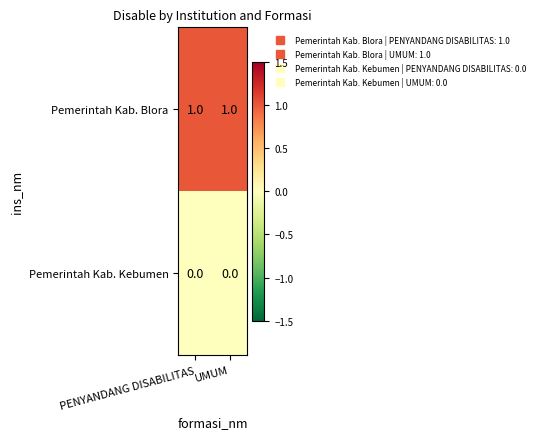

At UMUM, list the series in order from smallest to largest.

Pemerintah Kab. Kebumen, Pemerintah Kab. Blora